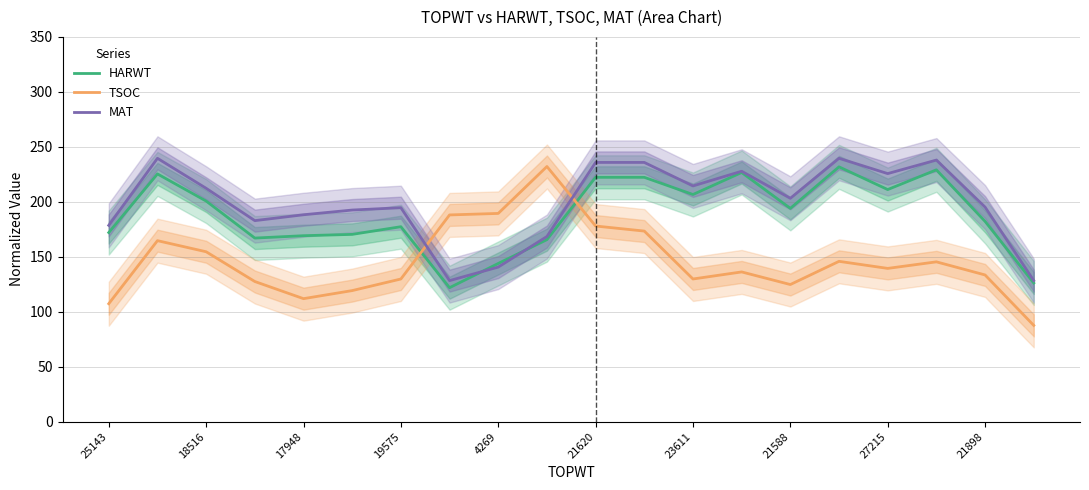

What is the value of the MAT point at the 9th from the left?

140.6